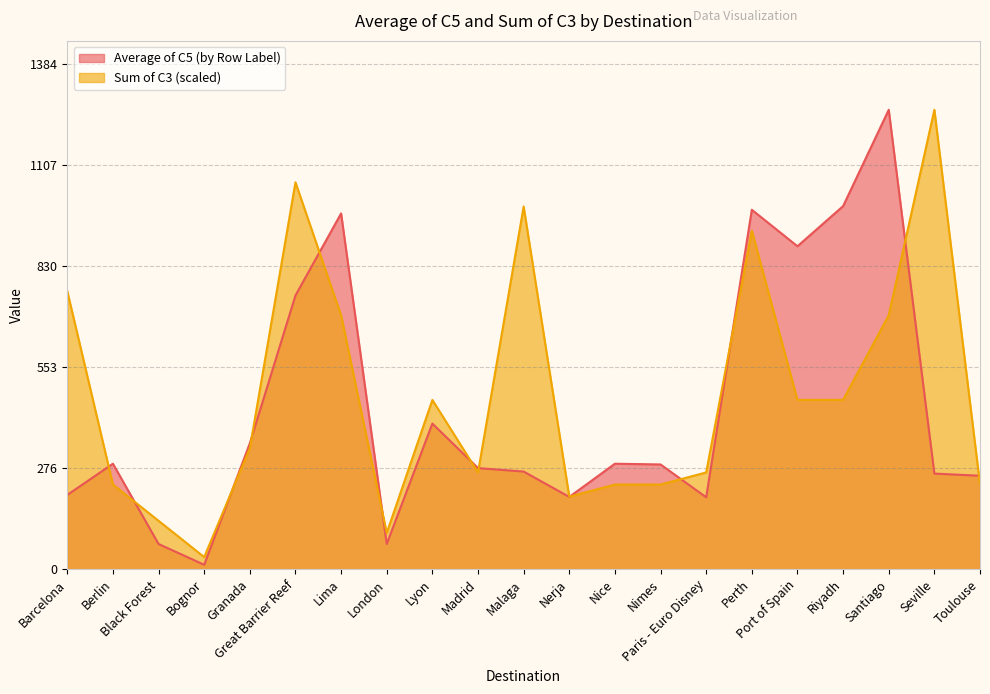

True or false: Sum of C3 has a value of 1060.2 at Great Barrier Reef.

True